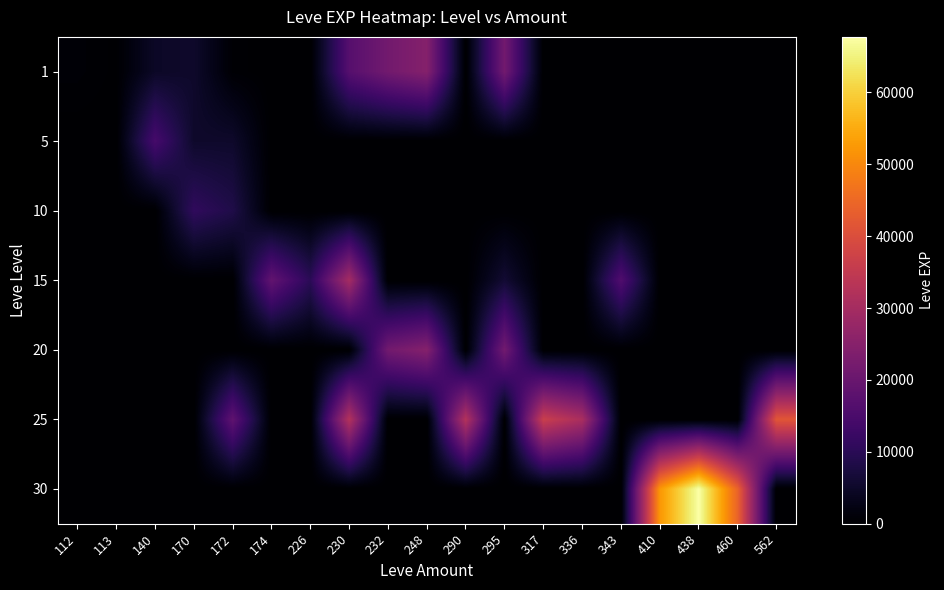

At which category does the chart reach its minimum across all series?

174